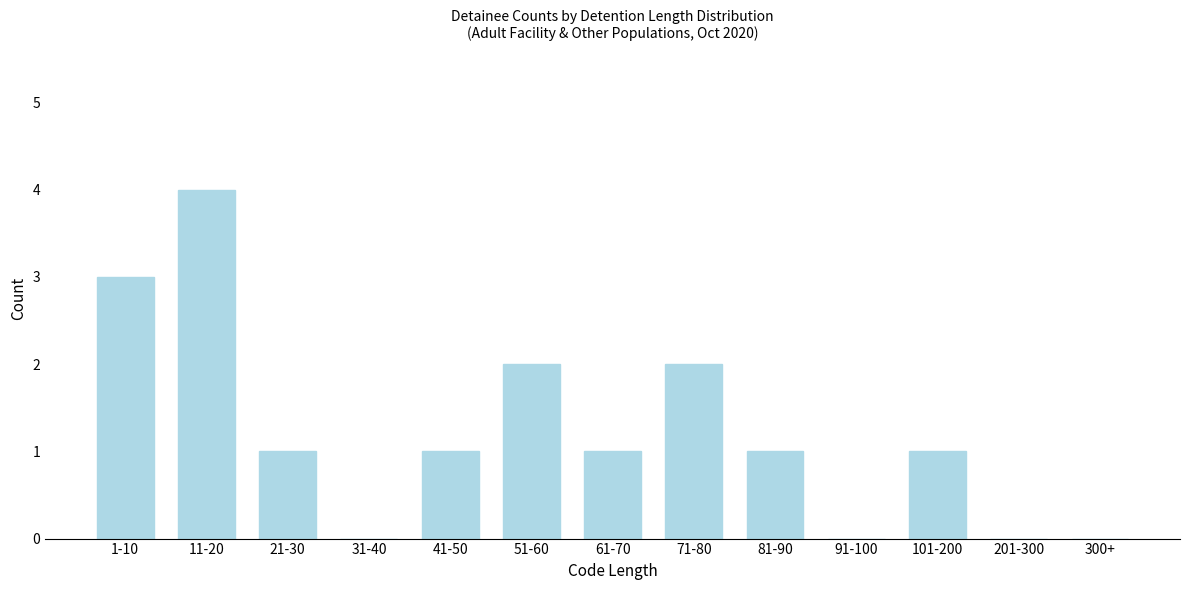

Reading left to right, what are all the values shown in this chart?

1-10=3	11-20=4	21-30=1	31-40=0	41-50=1	51-60=2	61-70=1	71-80=2	81-90=1	91-100=0	101-200=1	201-300=0	300+=0